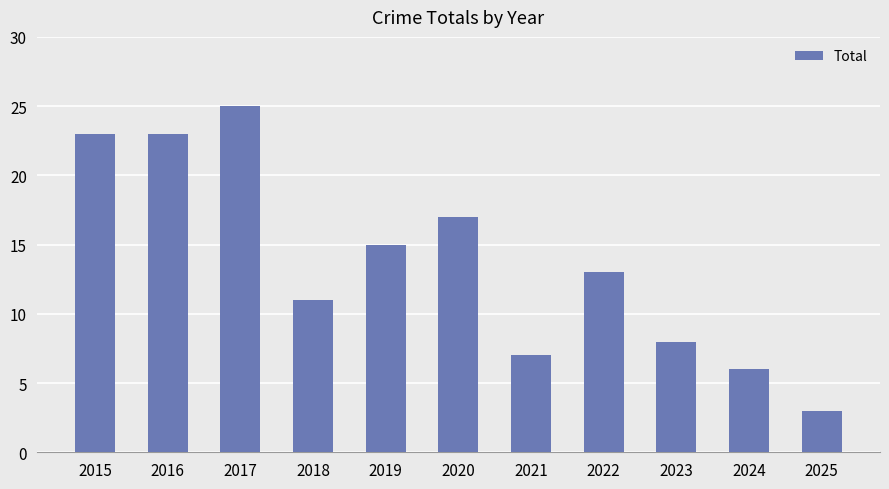

What is the value of the 10th bar from the left?

6